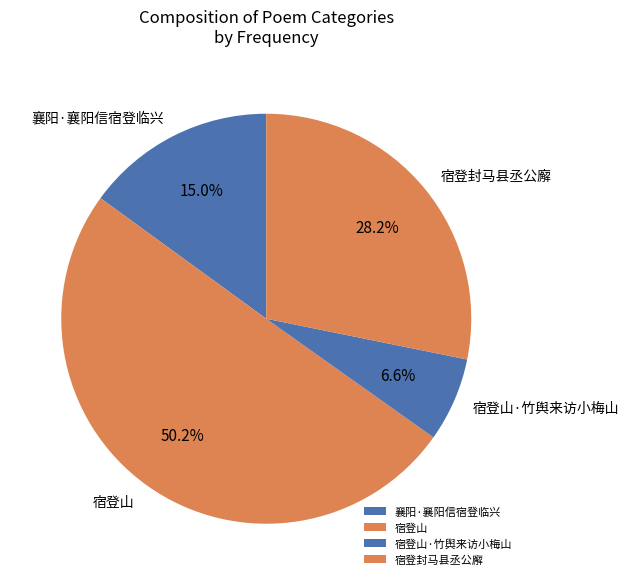

What is the ratio of the value at 宿登山·竹舆来访小梅山 to the value at 宿登山?

0.1